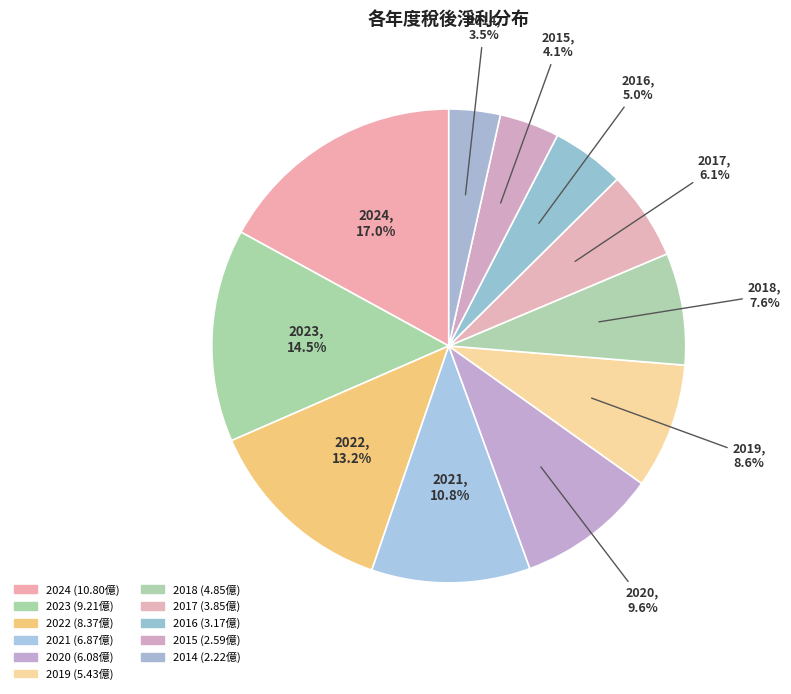

Rank the categories by value from lowest to highest.

2014, 2015, 2016, 2017, 2018, 2019, 2020, 2021, 2022, 2023, 2024